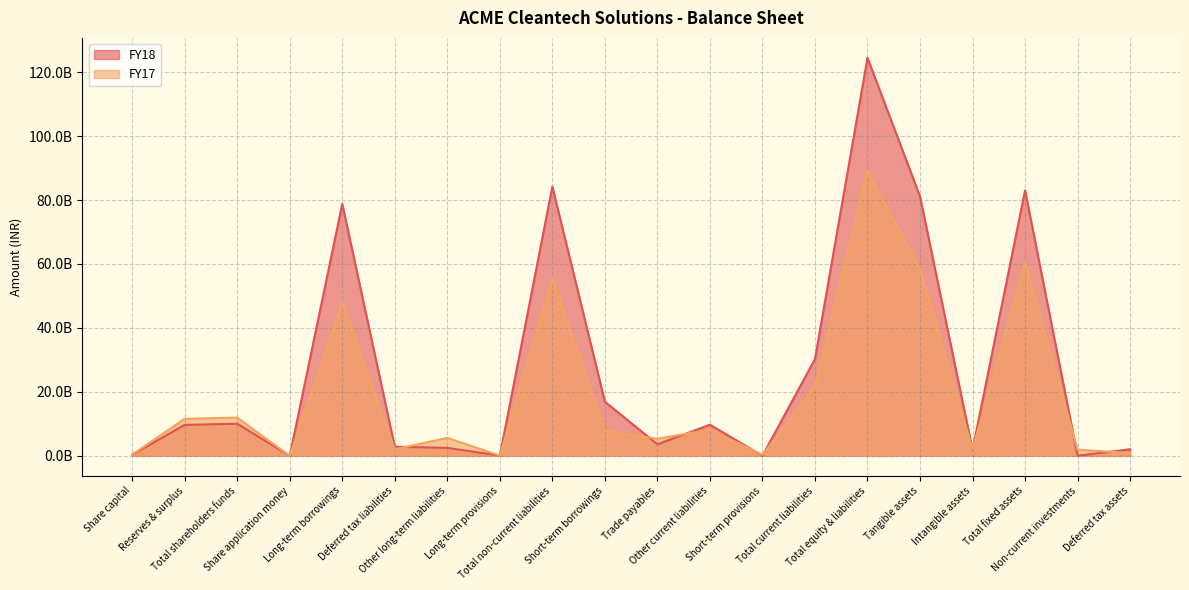

List the series in order of their peak value, lowest first.

FY17, FY18